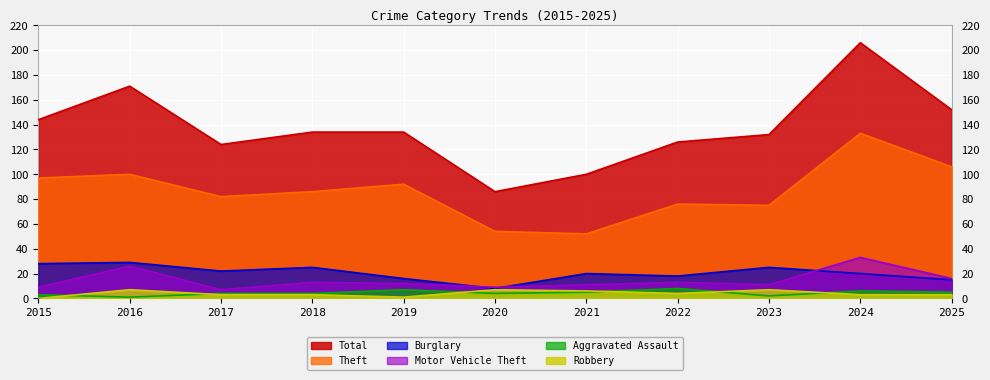

What is the lowest value of the Motor Vehicle Theft series?

7